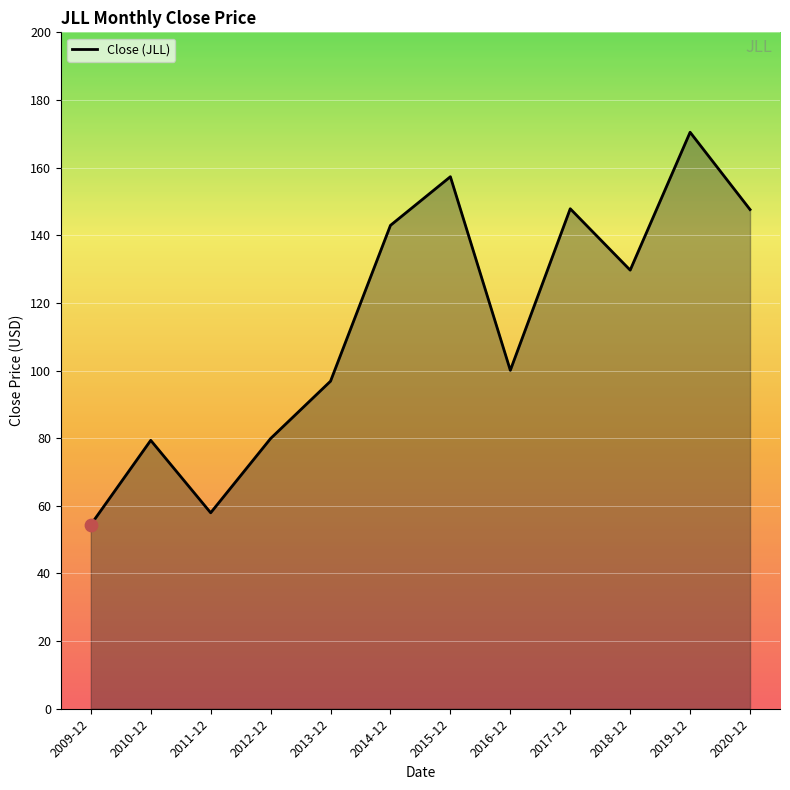

Approximately how many times larger is the value at 2010-12 compared to 2016-12?

0.8